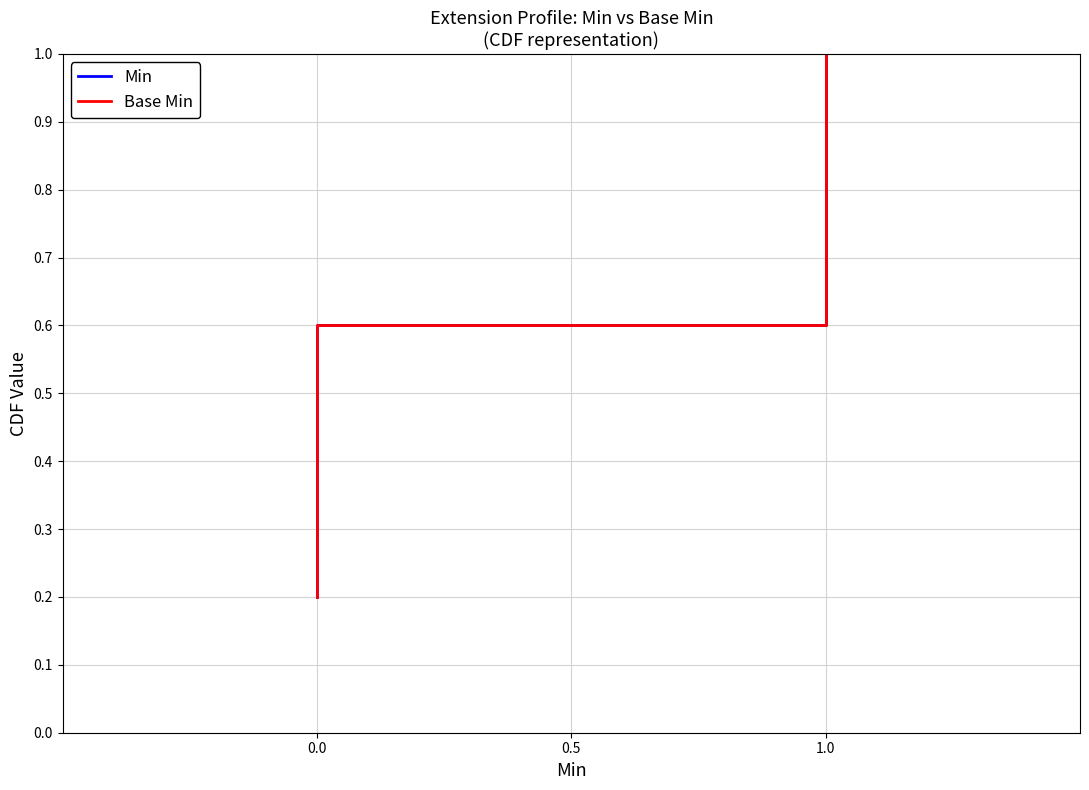

What is the difference between the Min values at 0.0 and 1.0?

0.6